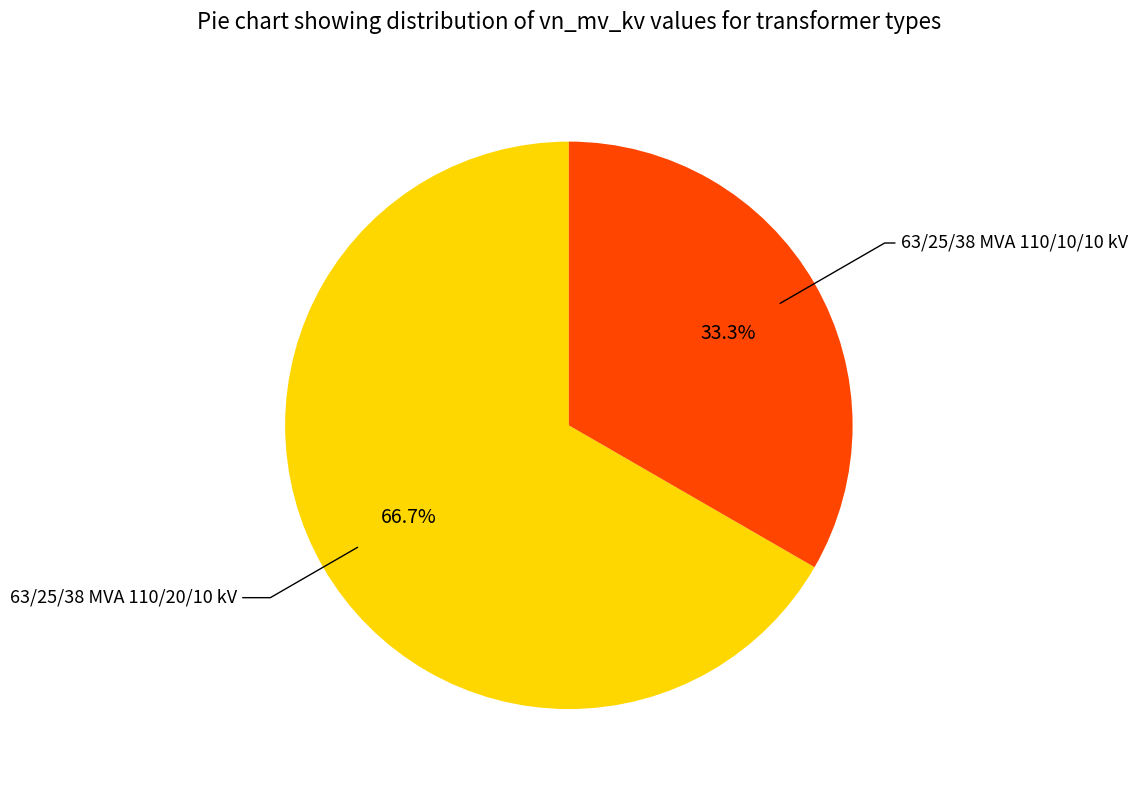

Is there any slice that represents more than half of the pie?

Yes